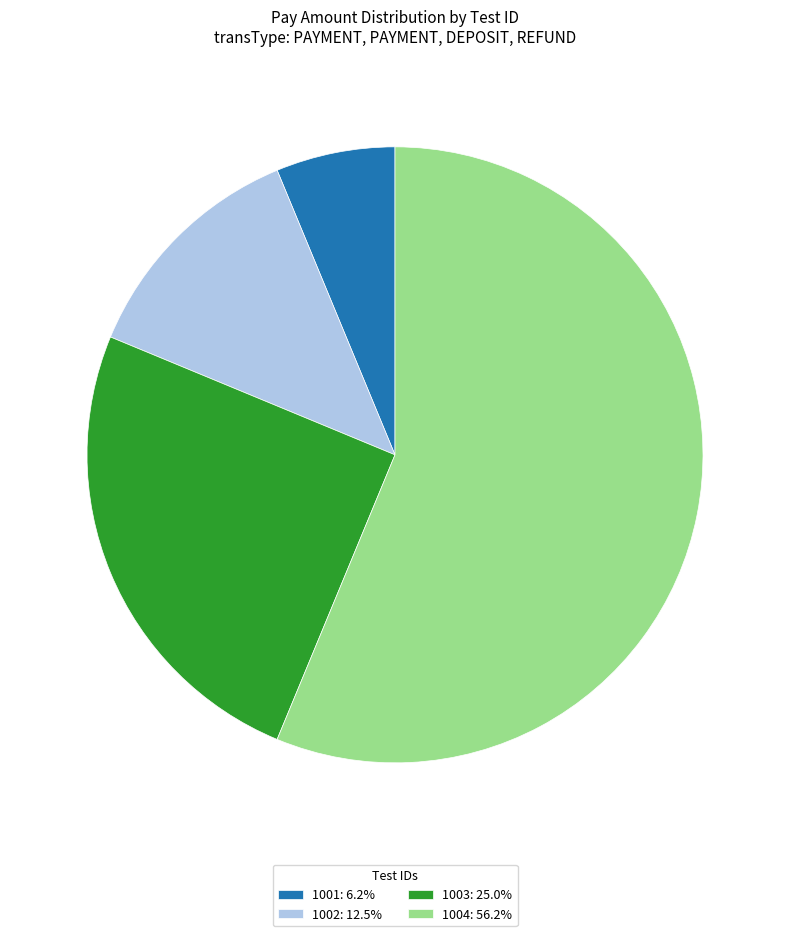

Approximately how many times larger is the value at 1004: 56.2% compared to 1001: 6.2%?

9.0